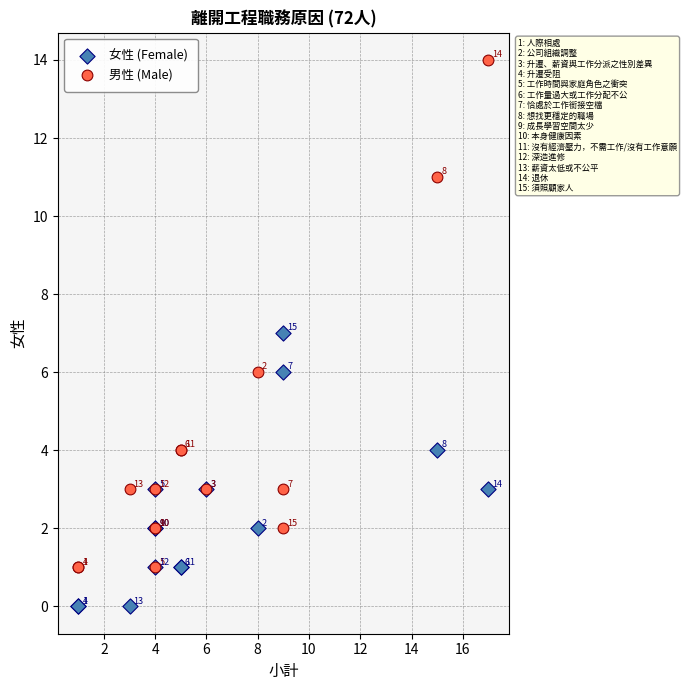

Which series contains the lowest Y value?

女性 (Female)